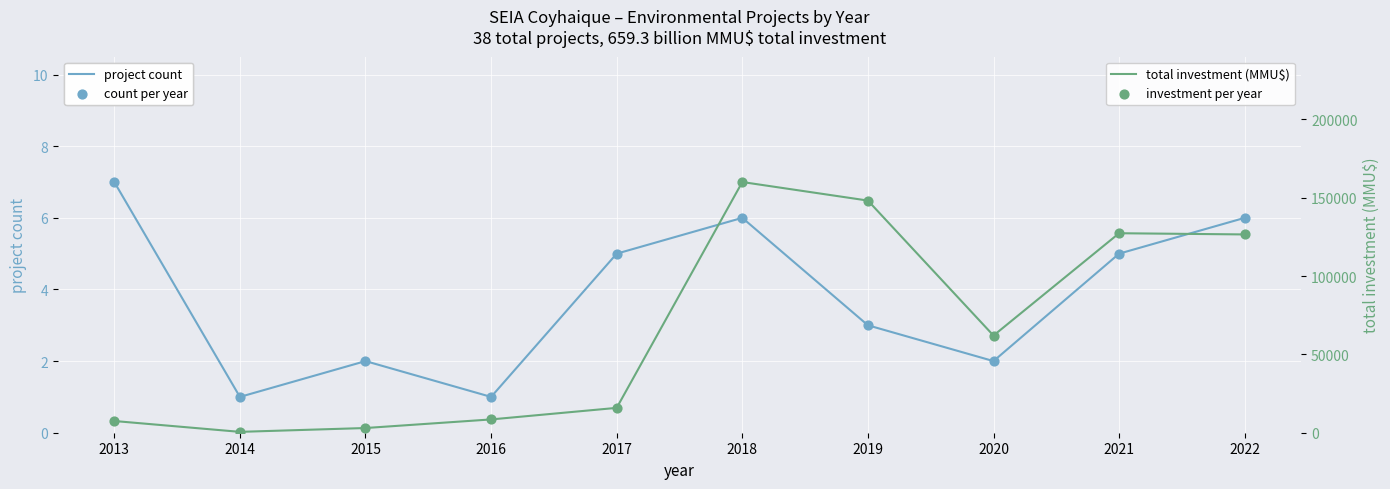

At how many categories does at least one series exceed 91567?

4